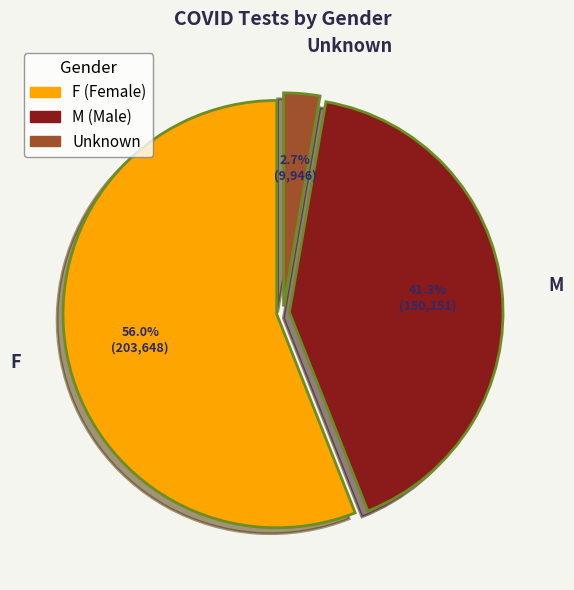

To the nearest percent, what is the difference between the F and M slice percentages?

15%